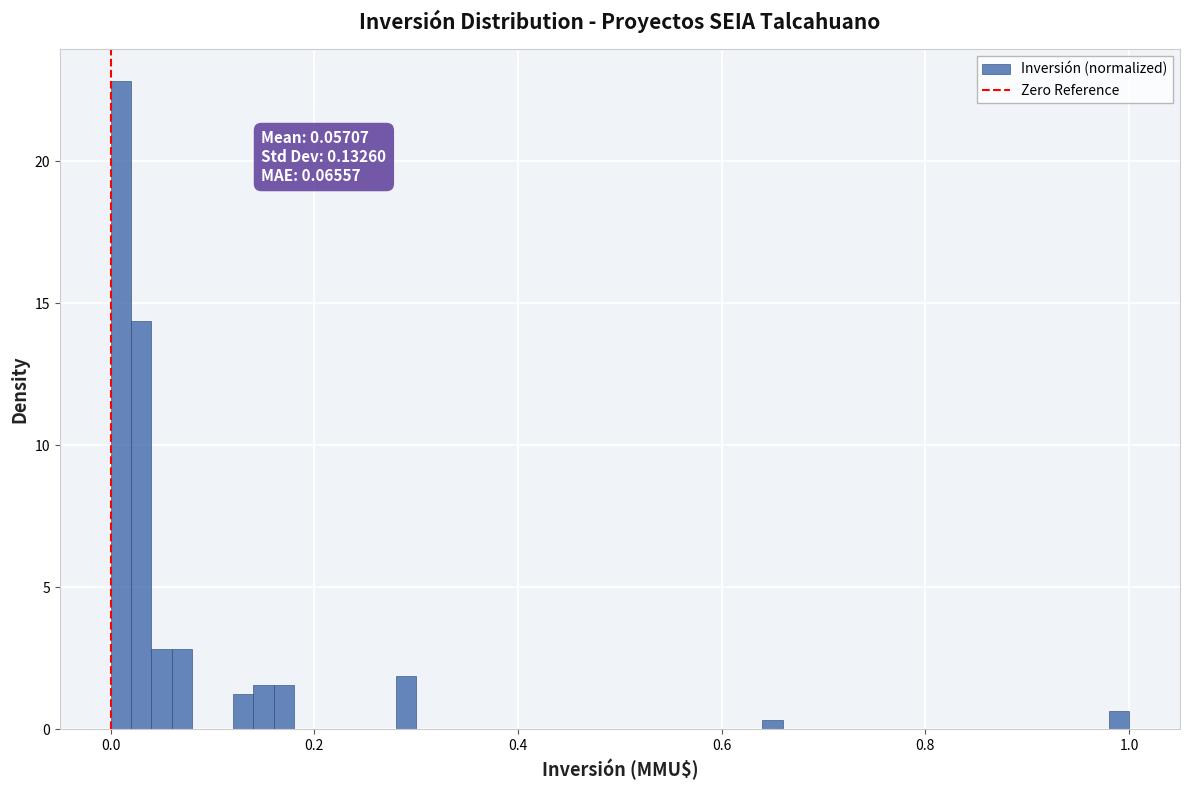

Around what value on the x-axis is the tallest bar? Give the approximate position of its centre, as read against the axis.

0.02